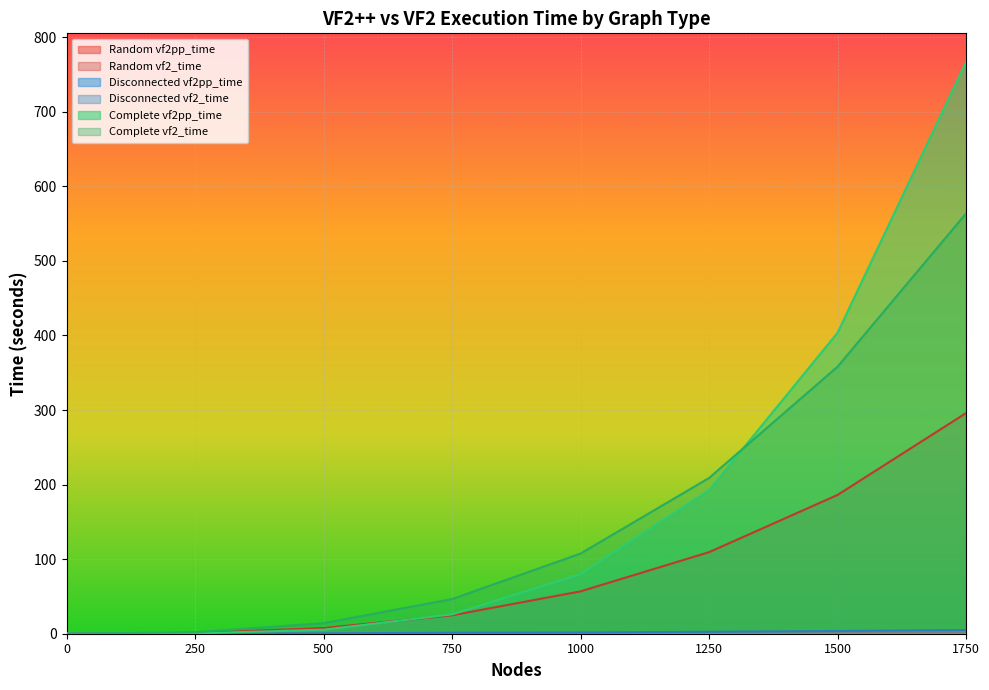

Reading left to right, extract all data points from this chart.

Random vf2pp_time: 0=0.0	250=0.0	500=0.0	750=0.1	1000=0.1	1250=0.2	1500=0.3	1750=0.4
Random vf2_time: 0=0.0	250=1.1	500=7.6	750=24.7	1000=56.8	1250=109.4	1500=186.1	1750=295.9
Disconnected vf2pp_time: 0=0.0	250=0.0	500=0.0	750=0.0	1000=0.0	1250=0.0	1500=0.0	1750=0.0
Disconnected vf2_time: 0=0.0	250=0.1	500=0.4	750=1.4	1000=1.6	1250=2.6	1500=3.6	1750=4.9
Complete vf2pp_time: 0=0.0	250=0.4	500=5.4	750=26.0	1000=80.0	1250=192.6	1500=403.7	1750=766.9
Complete vf2_time: 0=0.0	250=1.9	500=14.1	750=46.5	1000=107.5	1250=208.9	1500=358.2	1750=563.7